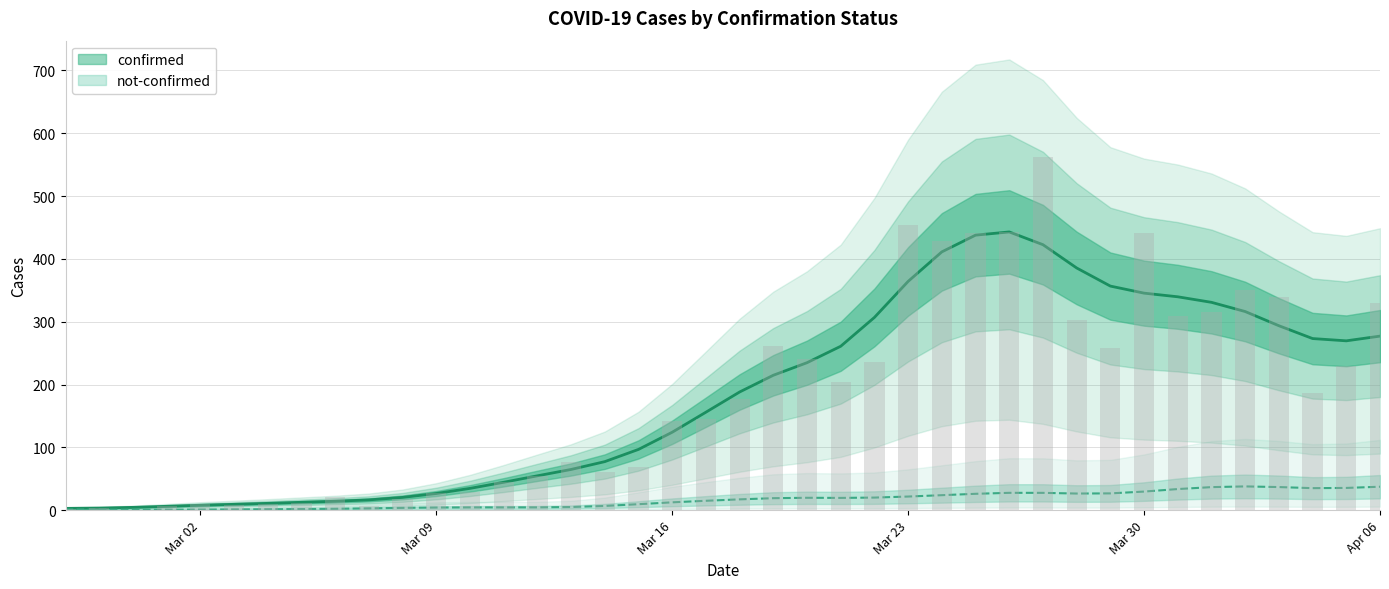

Does the chart contain stacked bars?

No